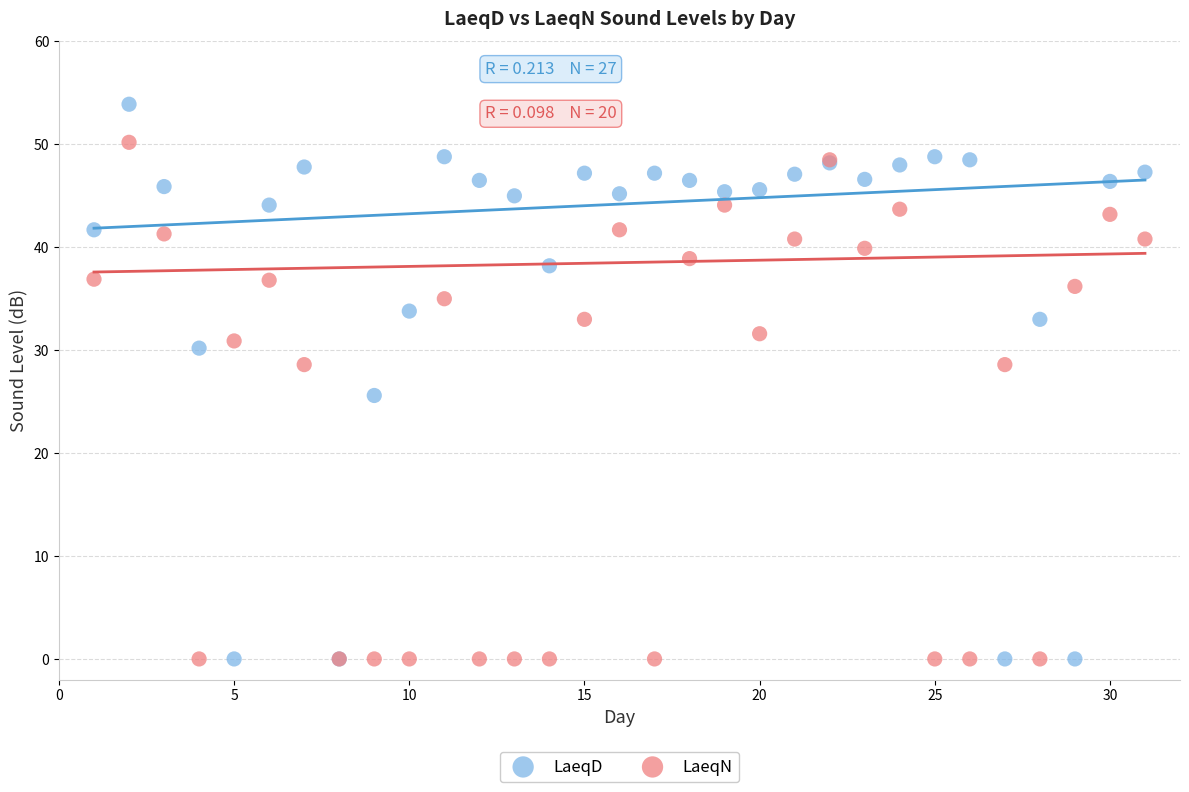

Which series has the widest spread of Y values?

LaeqD